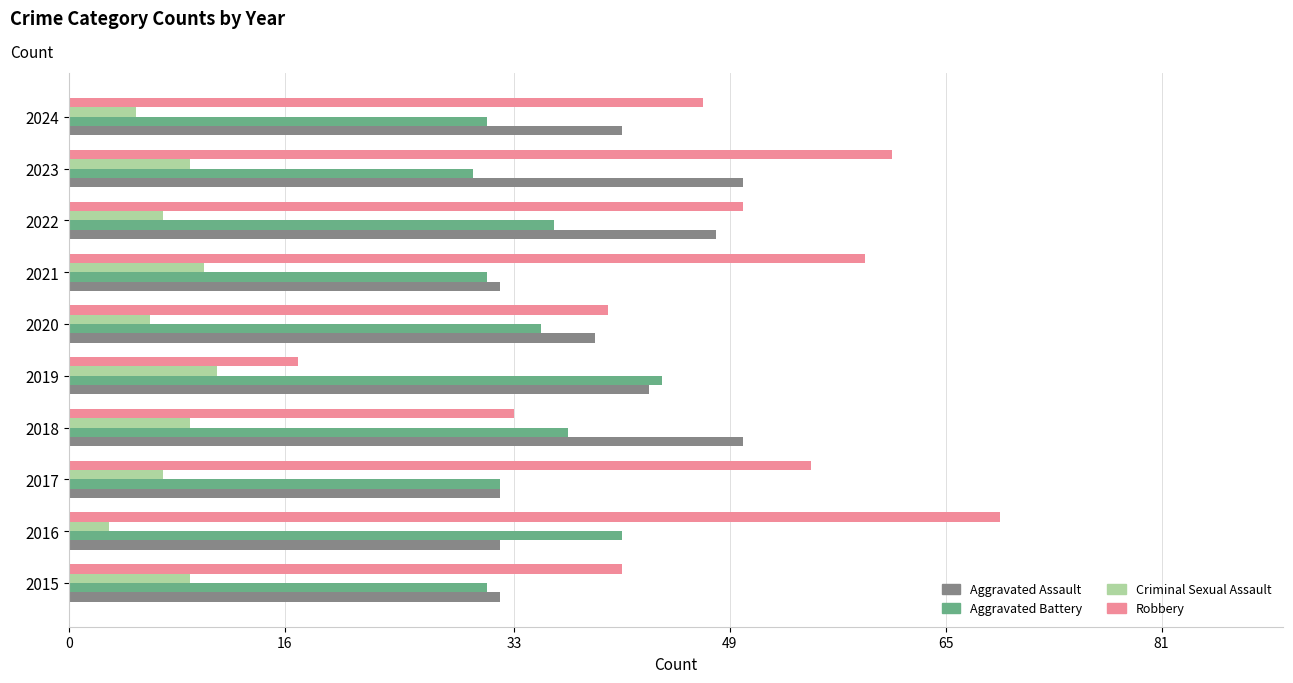

True or false: Aggravated Assault has a value of 73 at 2018.

False